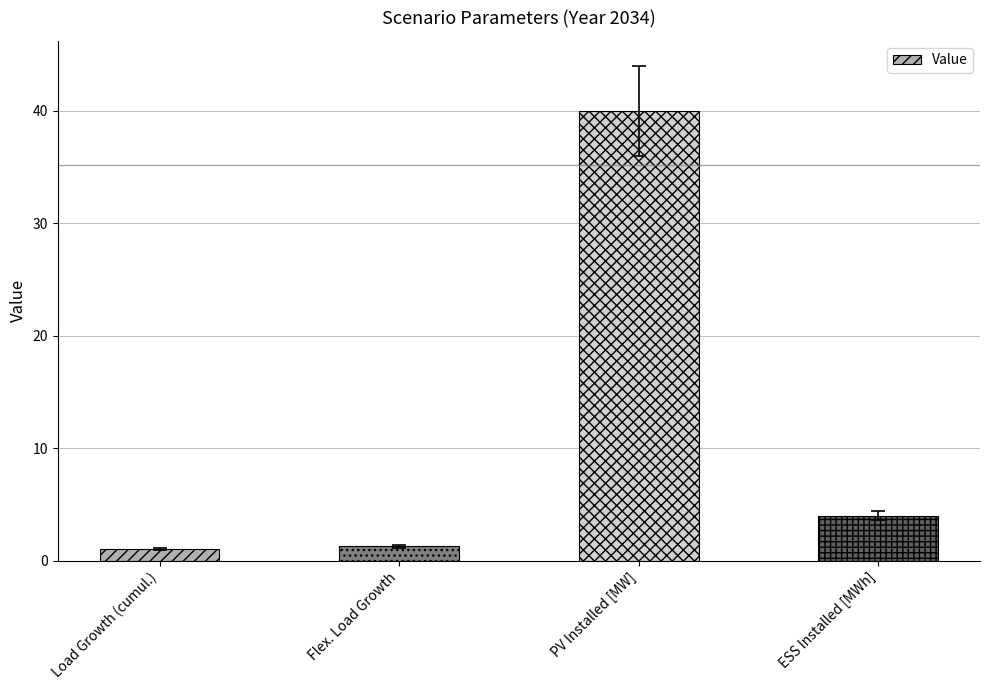

At which label is the value closest to 20?

ESS Installed [MWh]